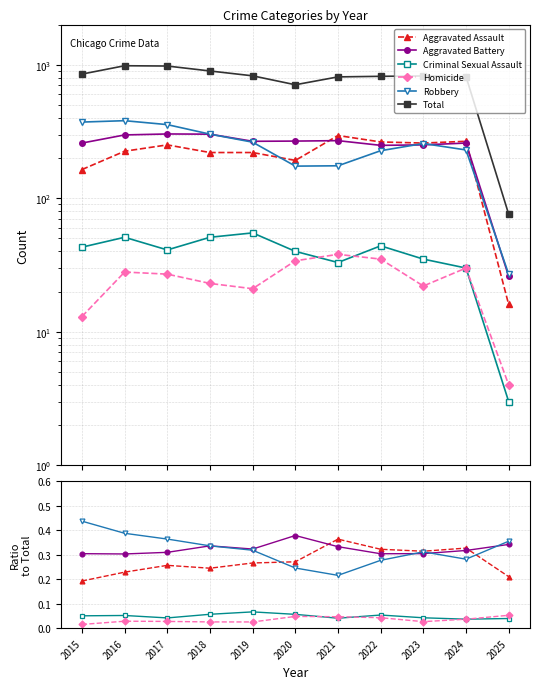

At 2015, list the series in order from largest to smallest.

Total, Robbery, Aggravated Battery, Aggravated Assault, Criminal Sexual Assault, Homicide